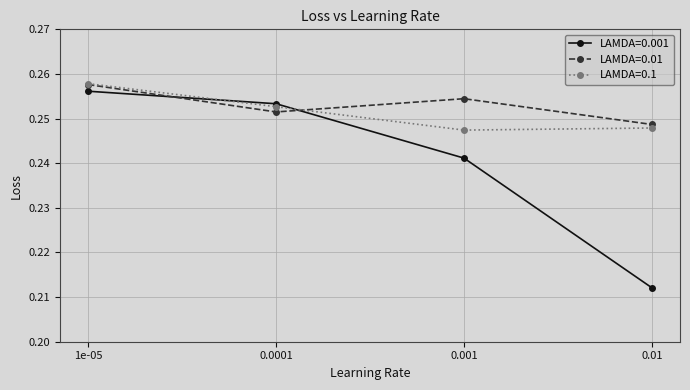

Count the LAMDA=0.1 values in the range 0 to 1.

4